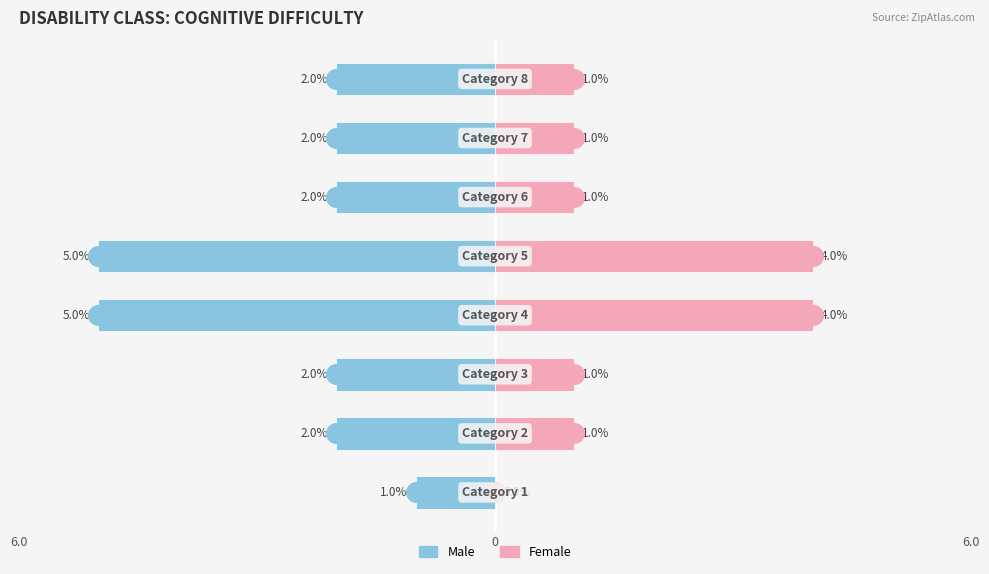

Is the value of Female at 3 greater than the value of Male at 6.0?

Yes